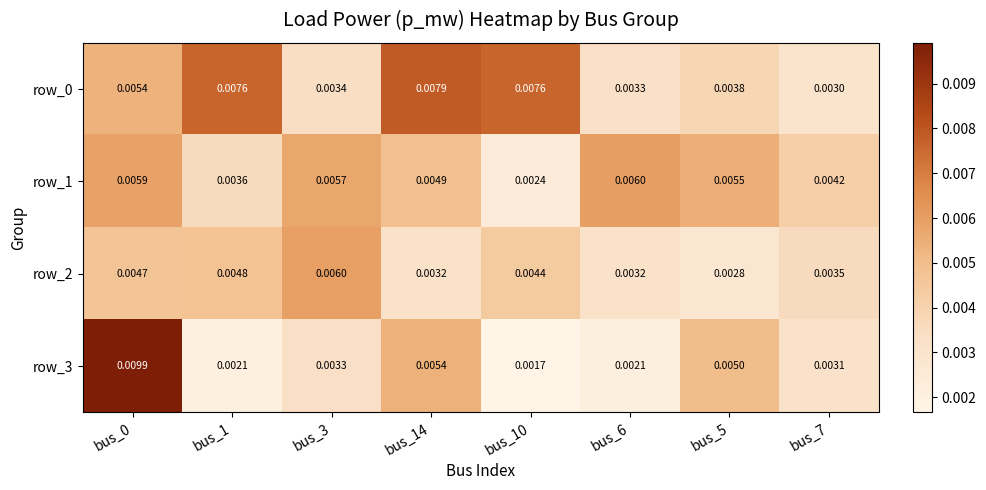

Is the value of row_1 at bus_5 greater than the value of row_2 at bus_5?

Yes